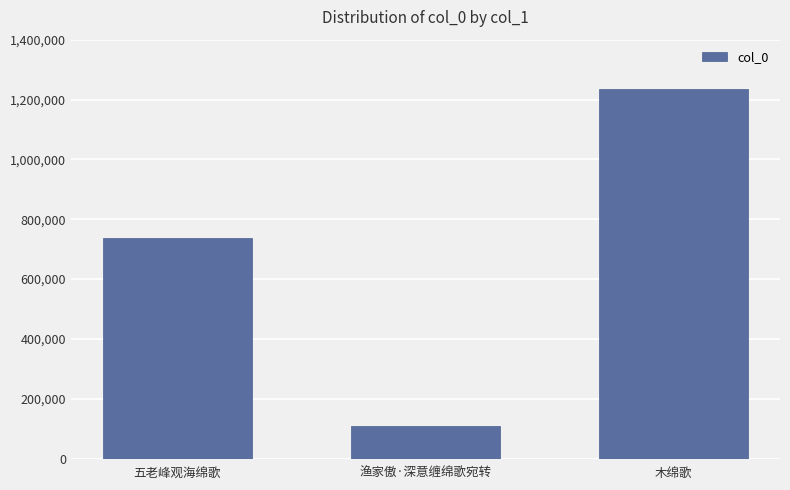

True or false: the data shows 110349 at 渔家傲·深意缠绵歌宛转.

True